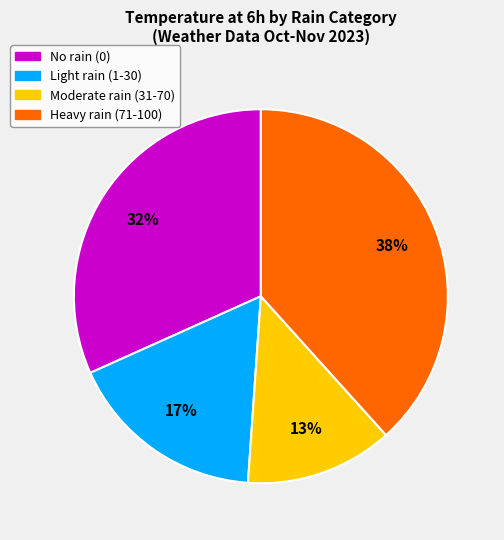

Count the number of slices in the pie.

4